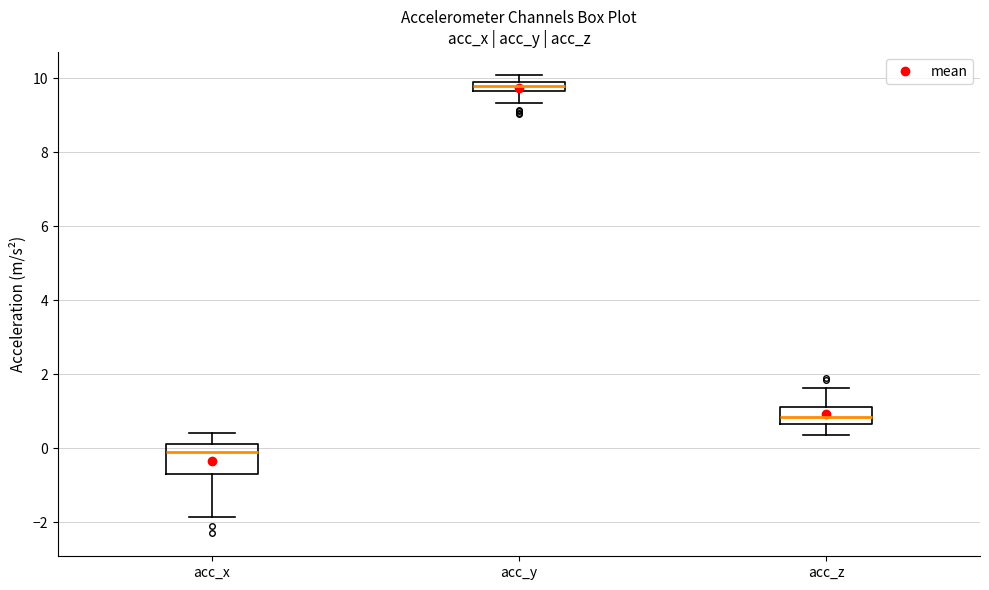

Which box has the lowest median line?

acc_x